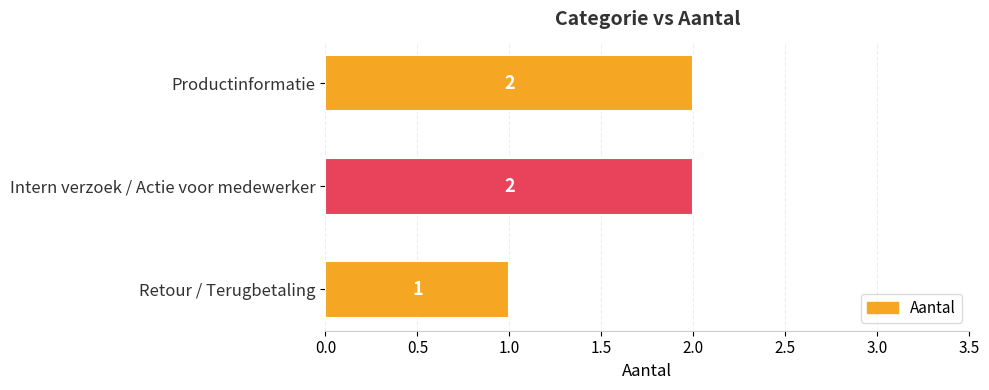

Reading top to bottom, transcribe all the data shown in this chart.

Productinformatie=2	Intern verzoek / Actie voor medewerker=2	Retour / Terugbetaling=1